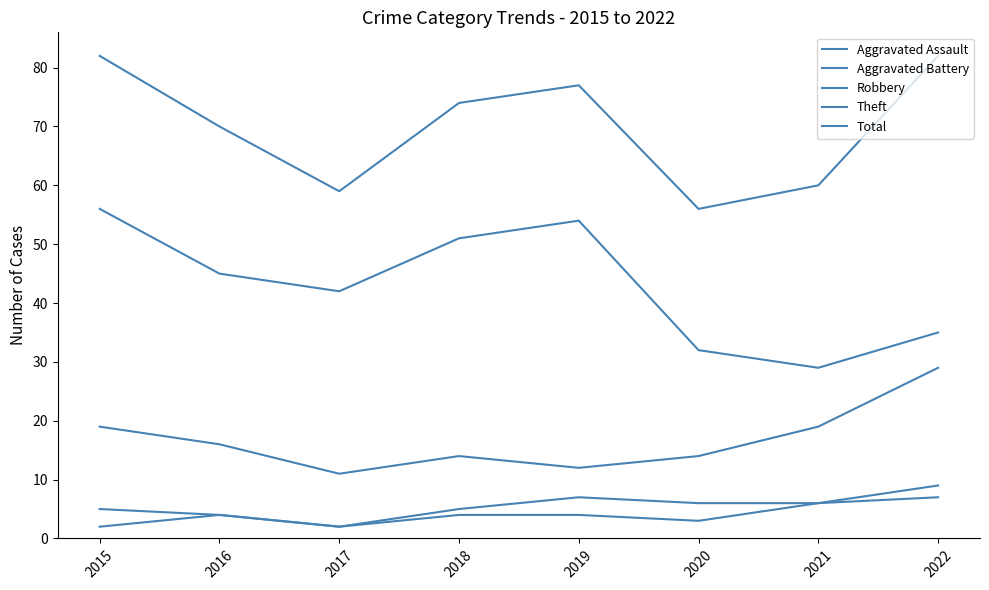

At which category is the sum across all series the highest?

2015